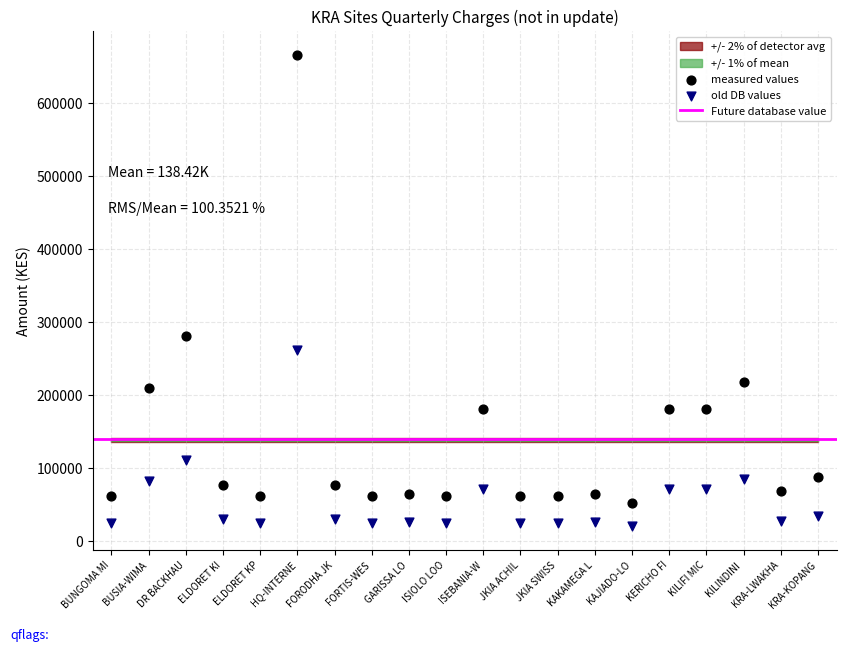

In the measured values series, what Y value is closest to 358947?

280513.8